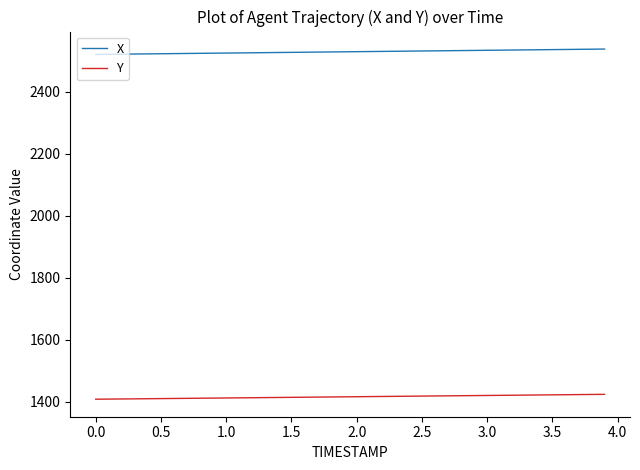

What is the lowest value of the Y series?

1408.3